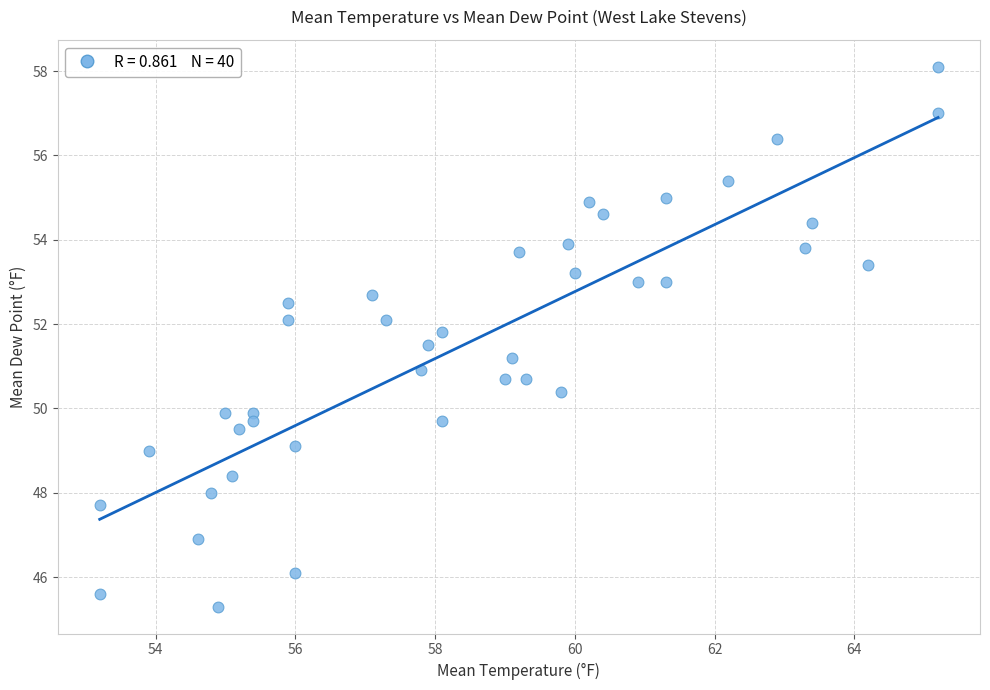

What is the range of X values (max minus min)?

12.0